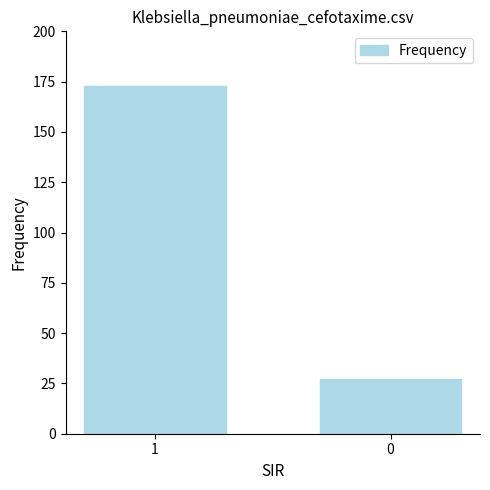

What is the approximate value at 1?

173